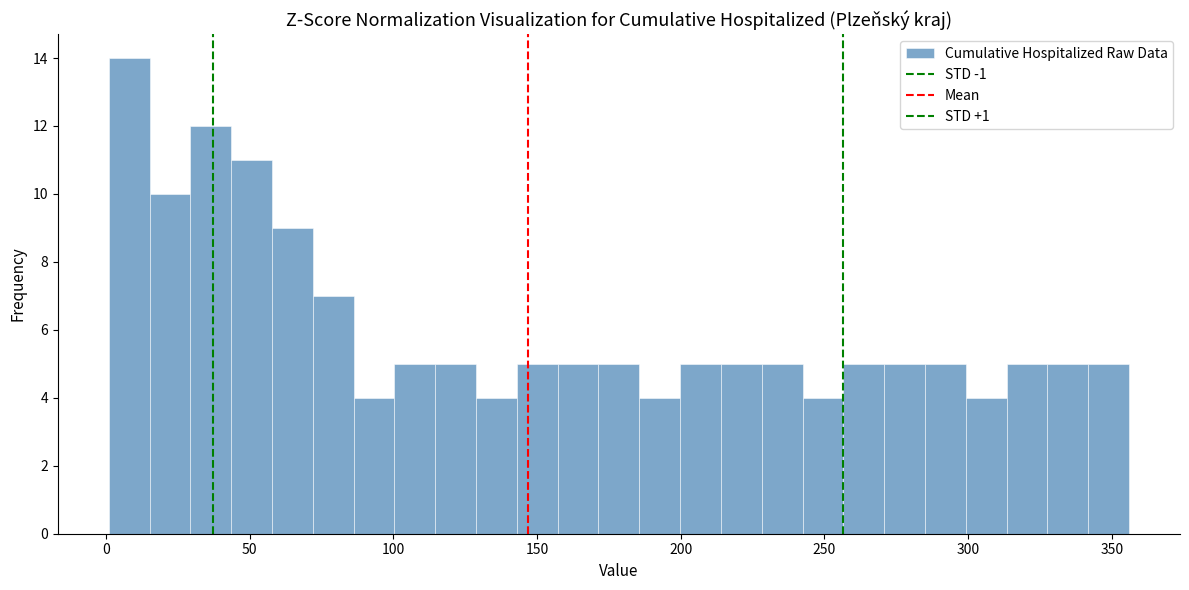

Read against the x-axis, roughly where is the centre of the tallest bar?

10